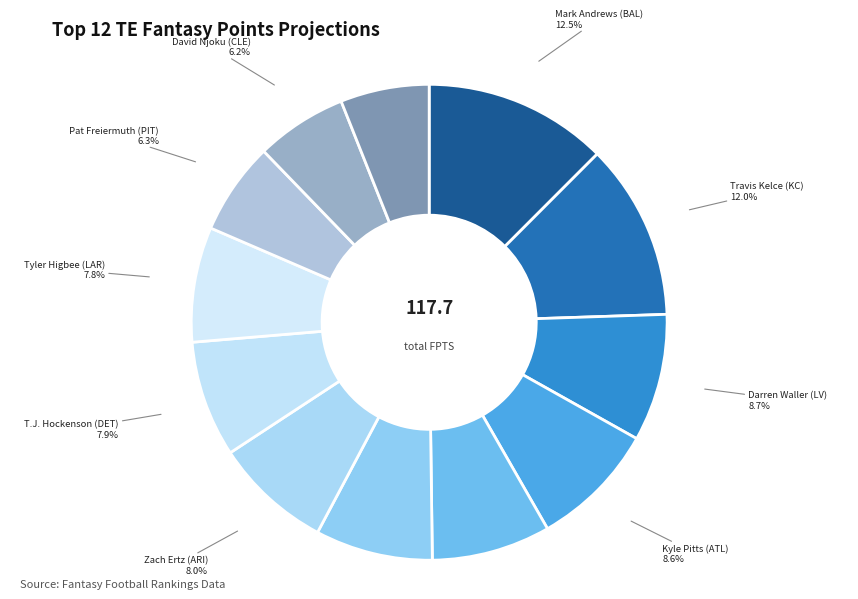

Count the number of slices in the pie.

12